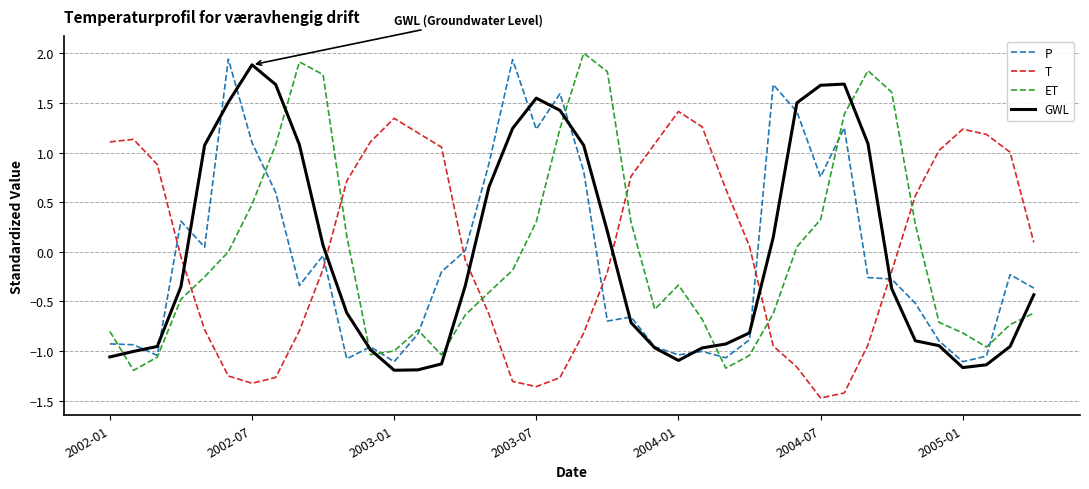

In T, how many points are higher than both neighbors (excluding endpoints)?

4